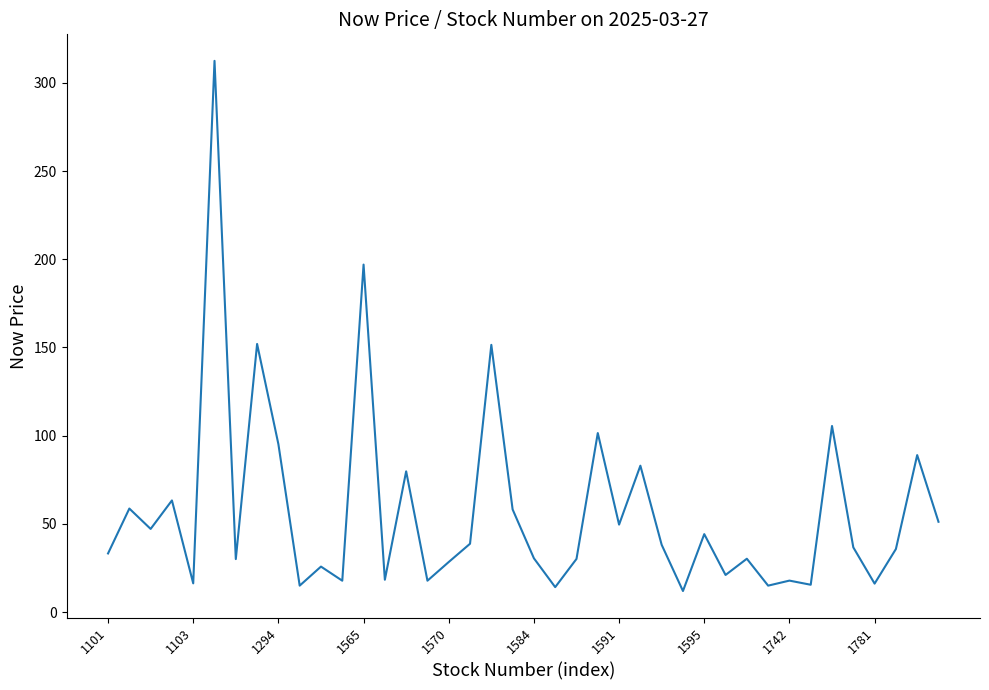

Is it true that the value at 1595 is 44.2?

True